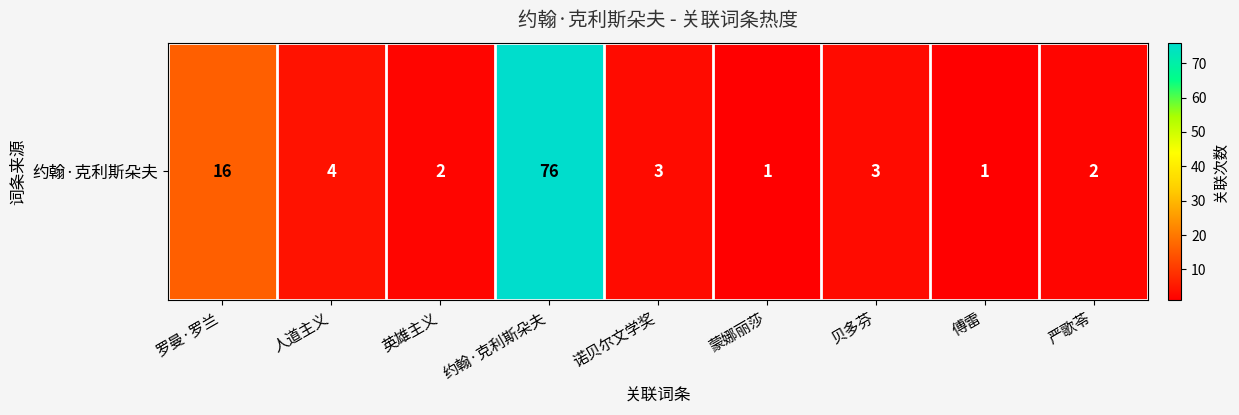

Where does the data first go above 3?

罗曼·罗兰